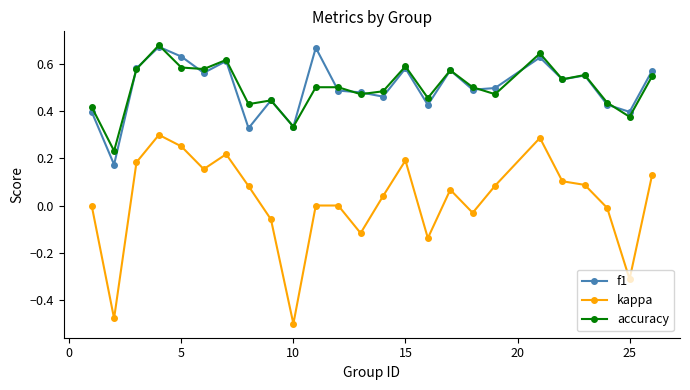

True or false: kappa and f1 cross at least once.

False